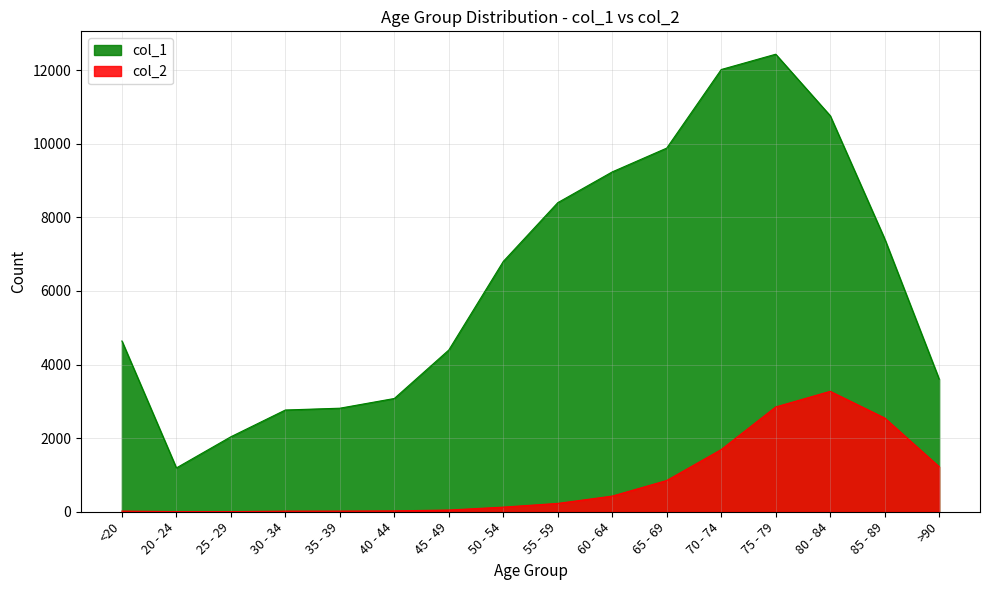

At which category does the chart reach its peak across all series?

75 - 79